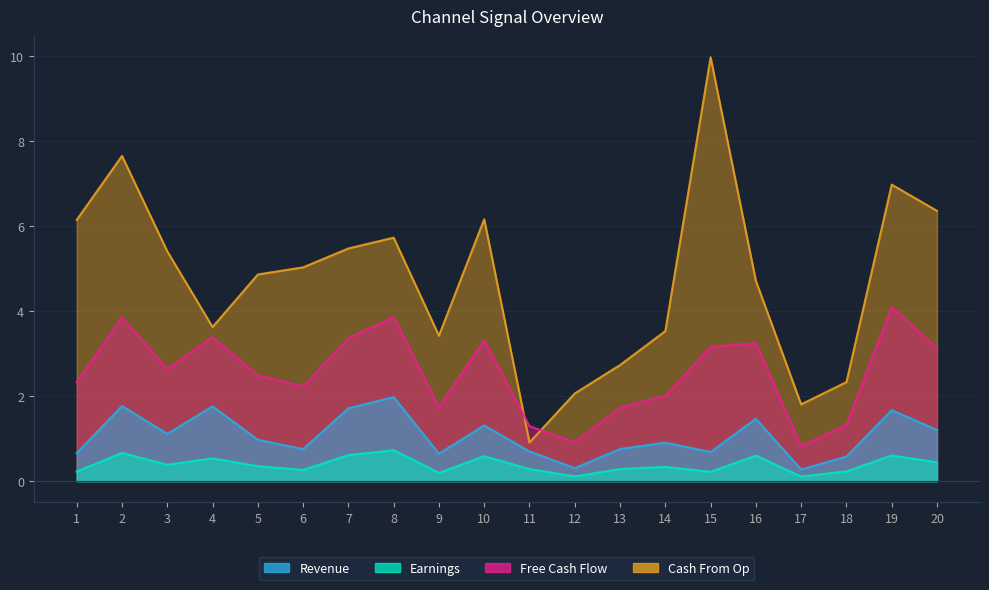

What is the value of the 1_channel point at the 11th from the left?

0.3